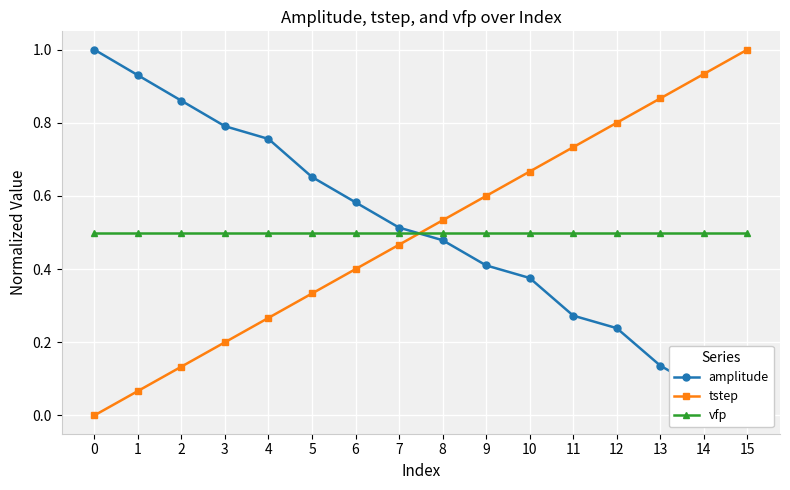

Does the chart display data point markers on the line(s)?

Yes